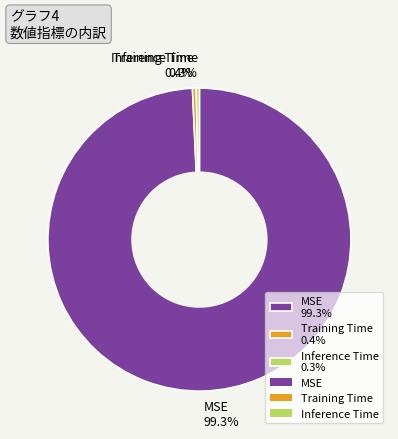

Is Training Time the majority of the pie?

No